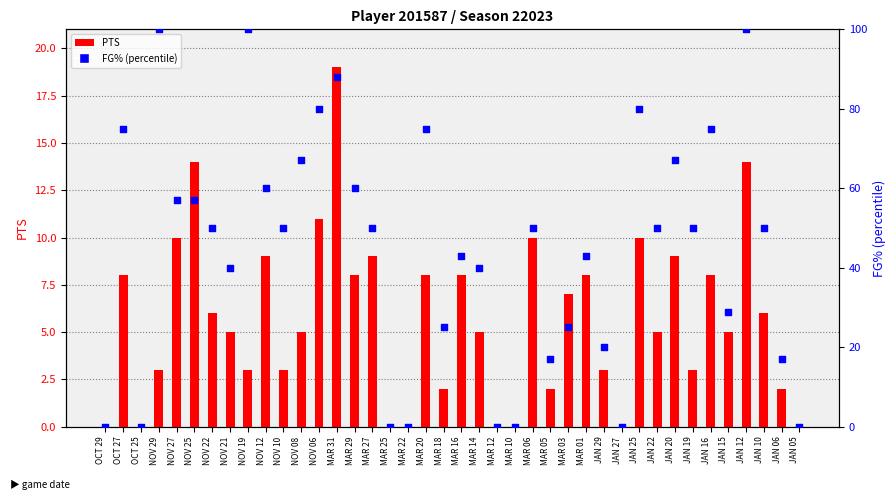

What are all the series names shown in the legend?

PTS, FG% (percentile)